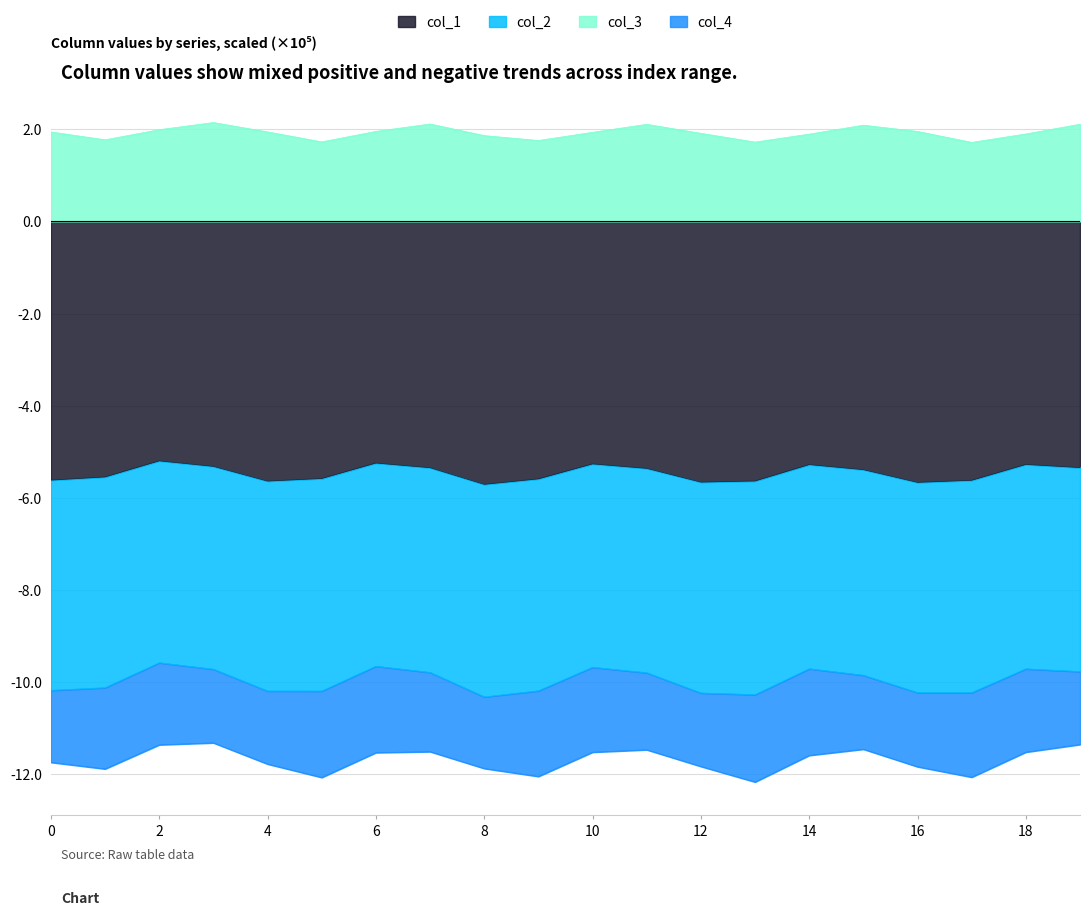

Between 1 and 9, which series saw the biggest shift?

col_1